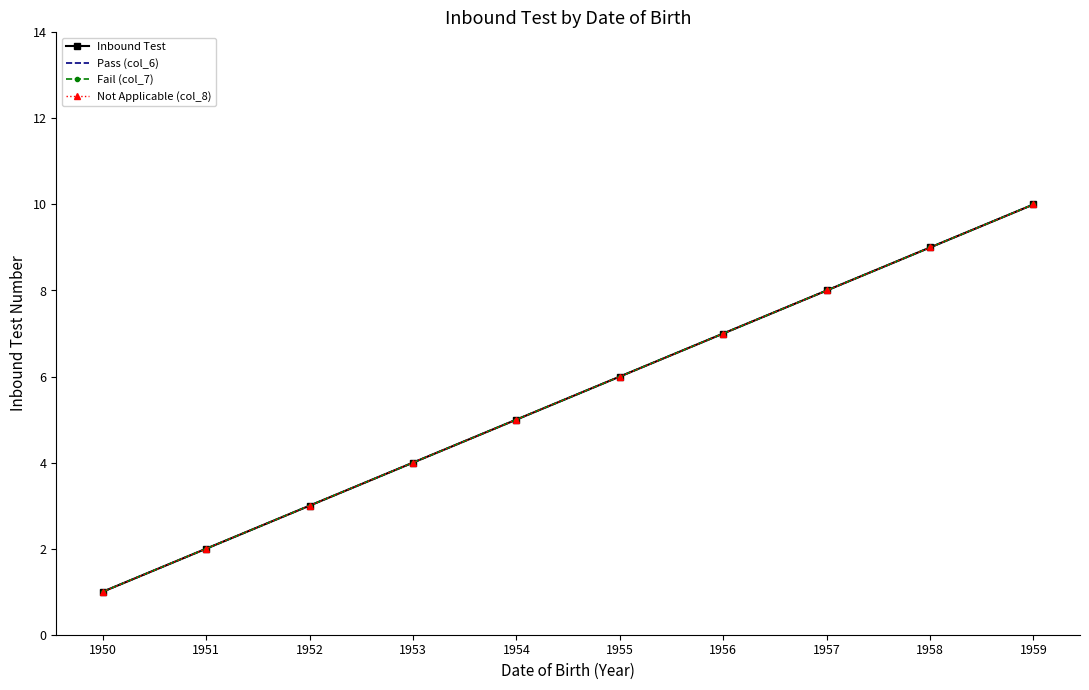

What are all the series names shown in the legend?

Inbound Test, Pass (col_6), Fail (col_7), Not Applicable (col_8)